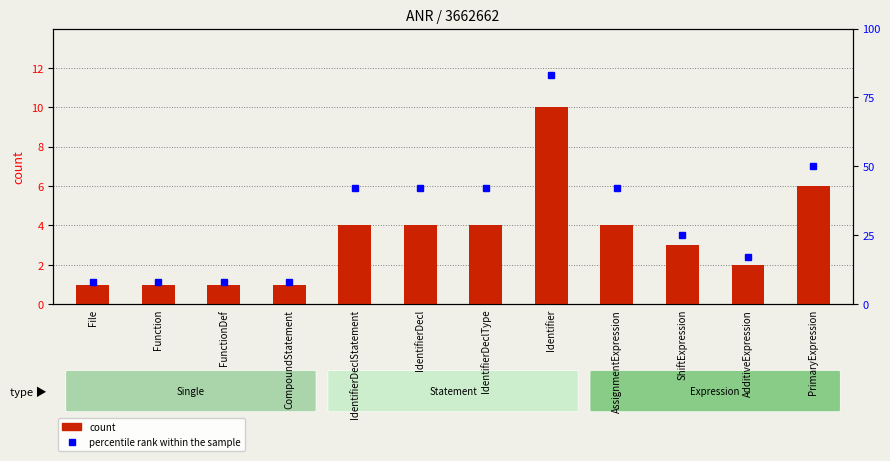

What is the average value of the percentile rank within the sample series?

31